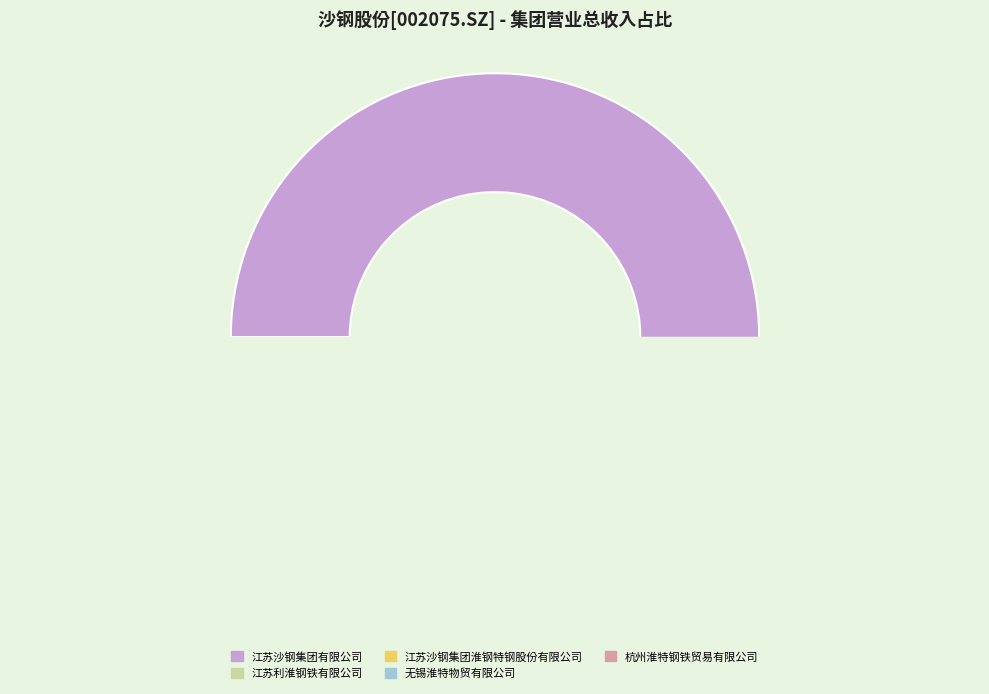

Does 上海楚江投资发展有限公司 account for over 50% of the chart?

No